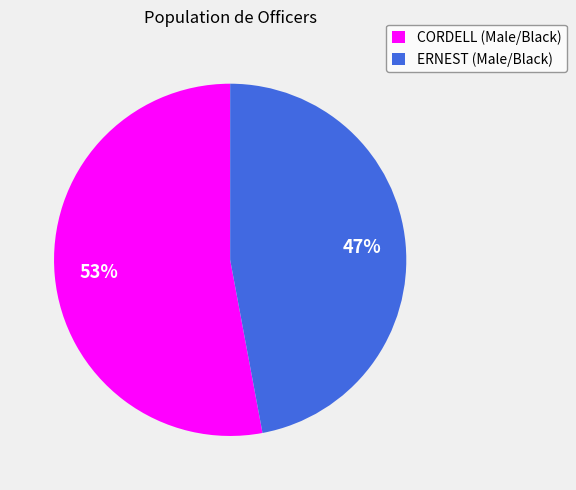

Rank the categories by value from lowest to highest.

ERNEST, CORDELL